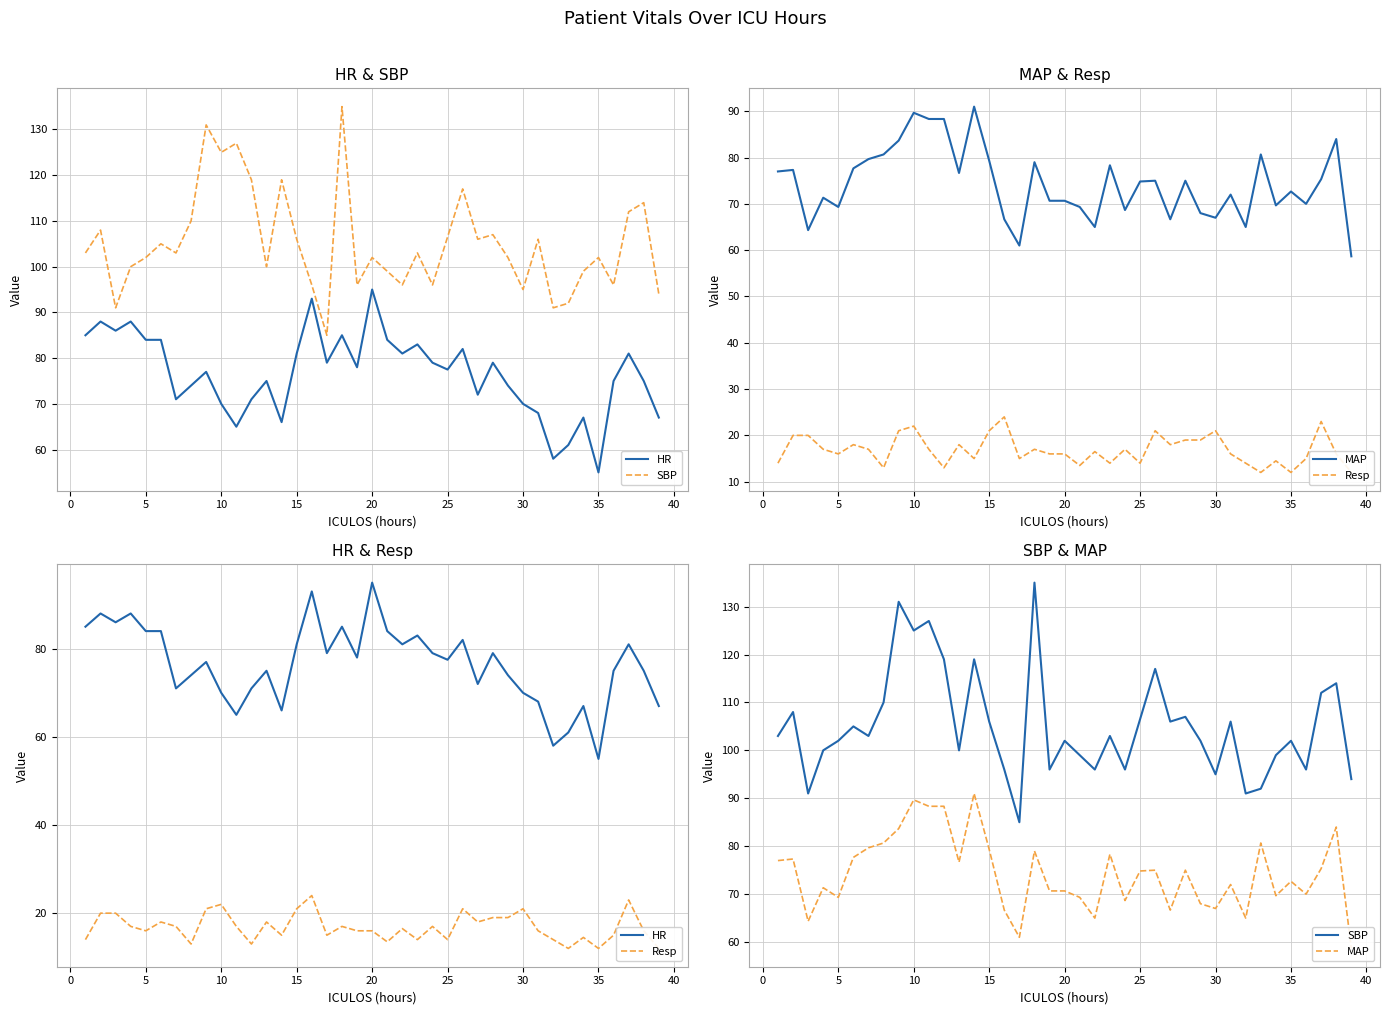

True or false: SBP and Resp intersect in this chart.

False